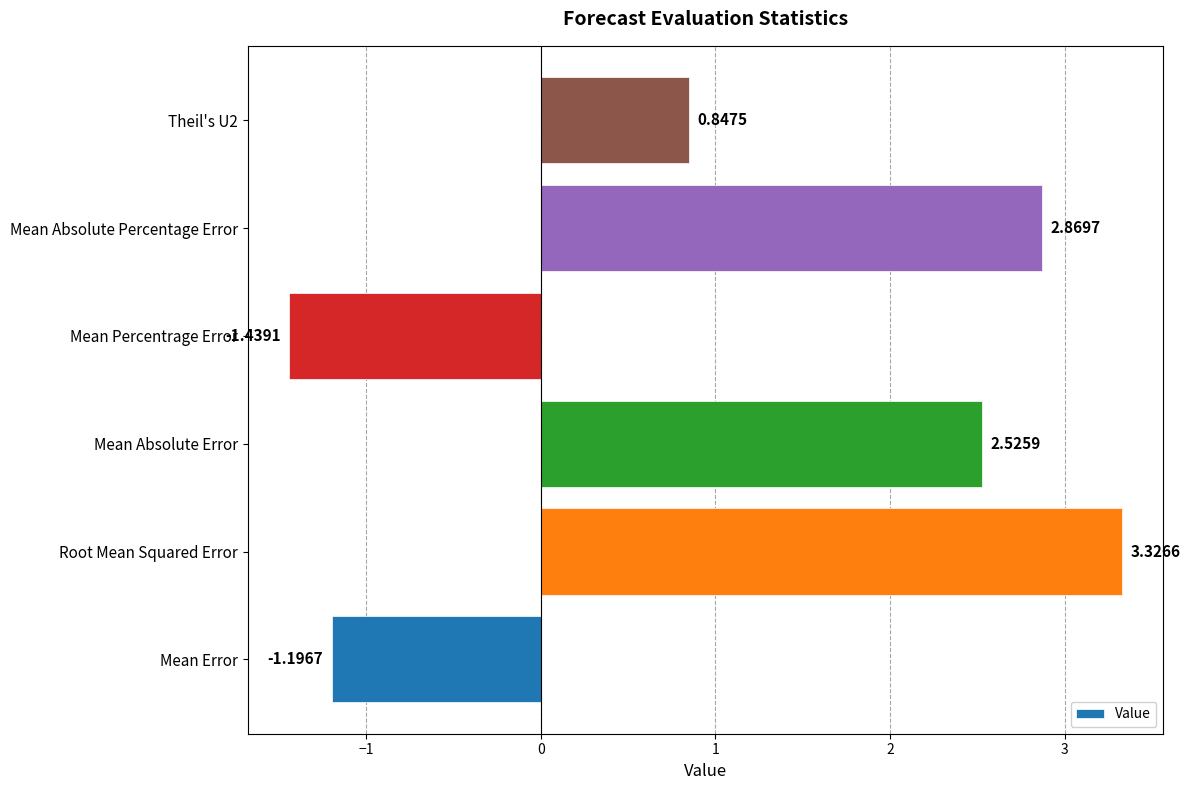

Where is the data nearest to the value 0?

Theil's U2